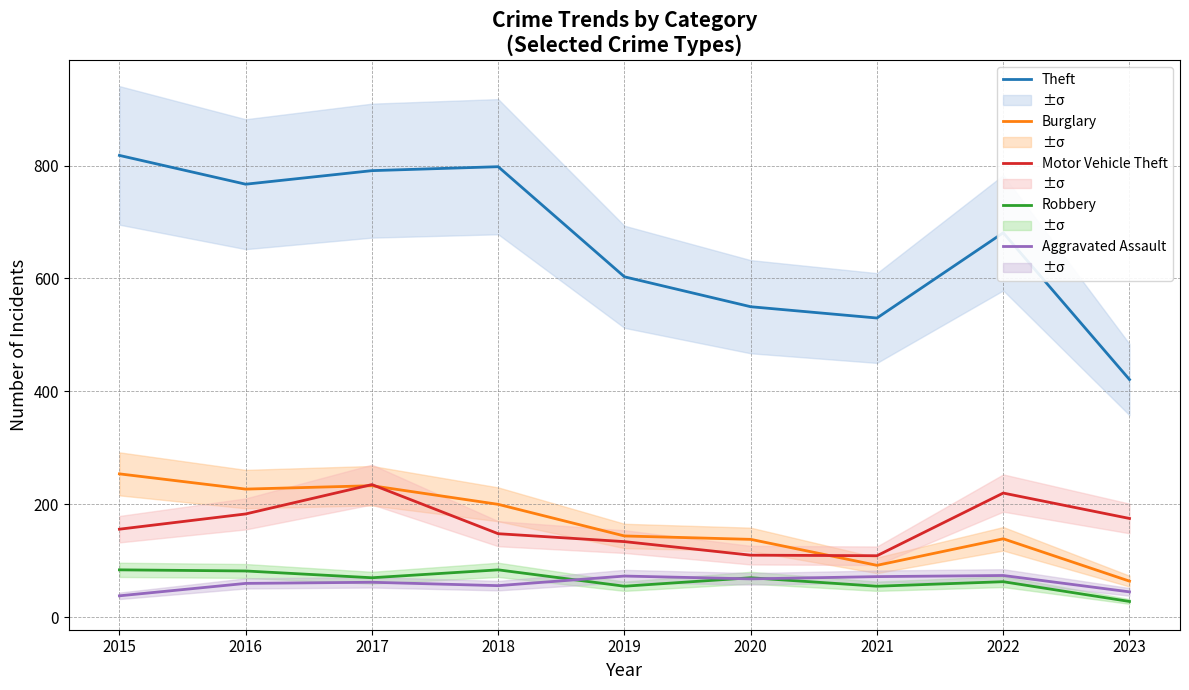

Which category has the lowest value across all series?

2023